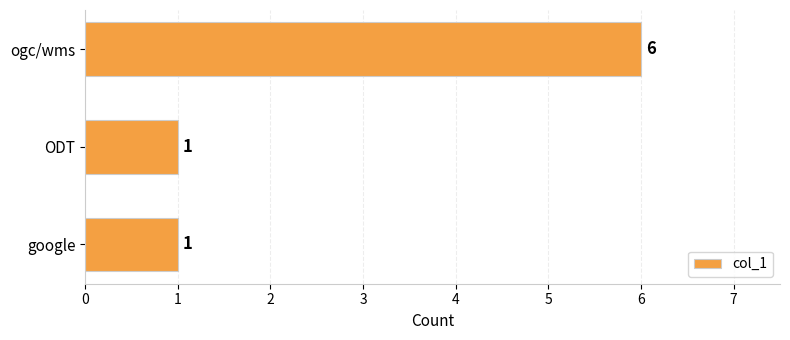

Reading top to bottom, what are all the values shown in this chart?

6	1	1